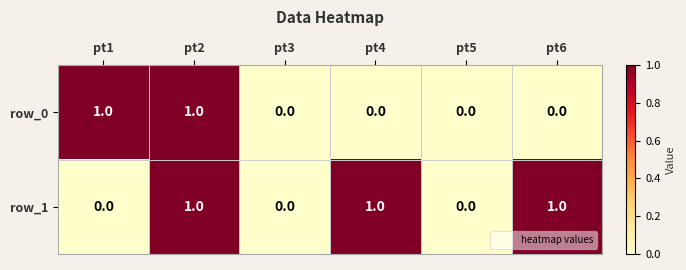

Reading left to right, list all the values displayed in this chart.

row_0: pt1=1	pt2=1	pt3=0	pt4=0	pt5=0	pt6=0
row_1: pt1=0	pt2=1	pt3=0	pt4=1	pt5=0	pt6=1